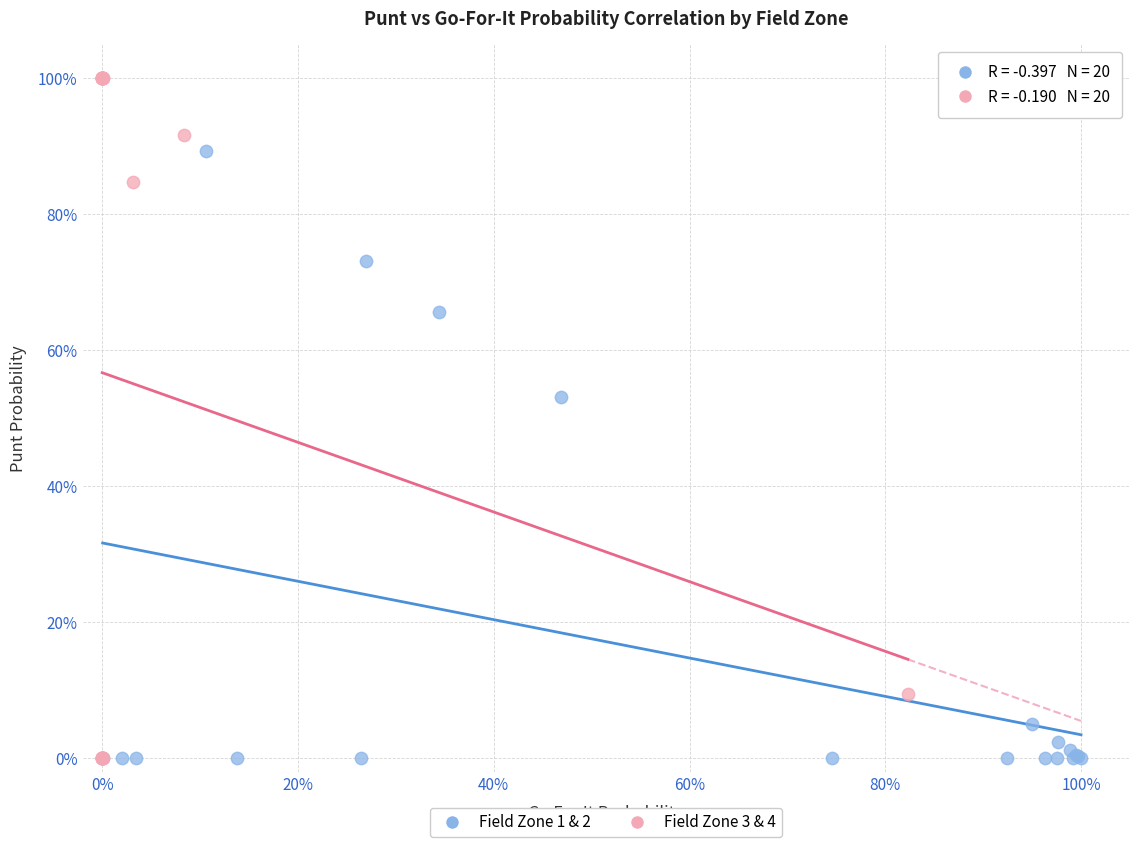

Which series has the widest spread of Y values?

Field Zone 3 & 4